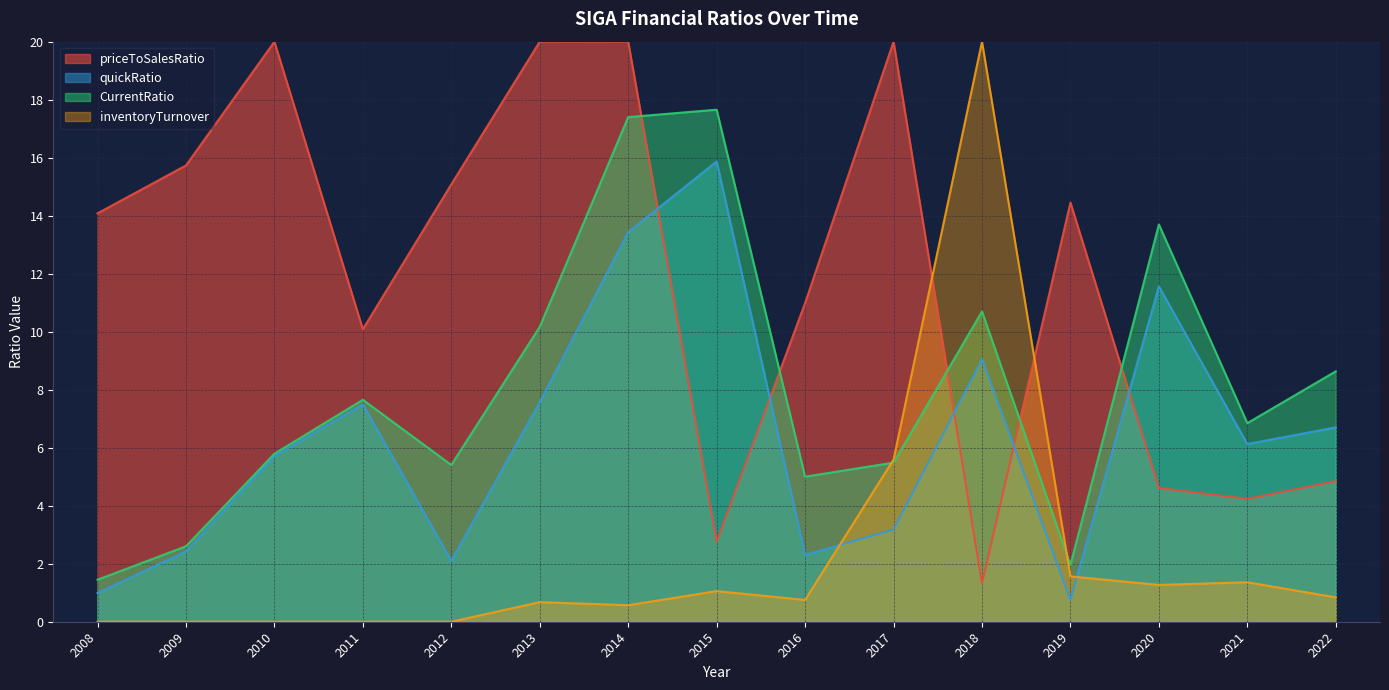

What is the minimum value for priceToSalesRatio?

1.3